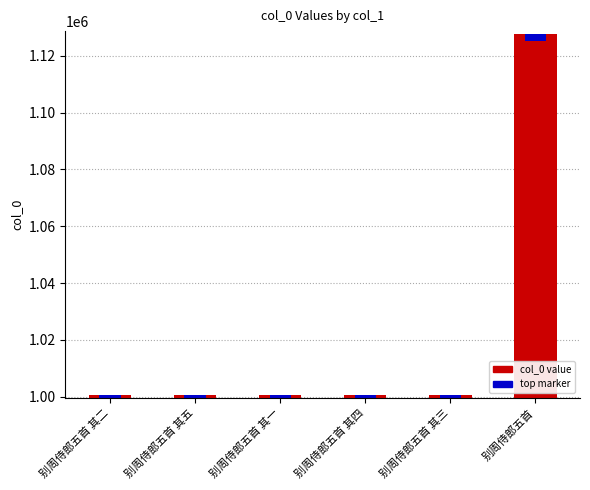

The value at 别周侍郎五首 其一 is 1465282. True or false?

False